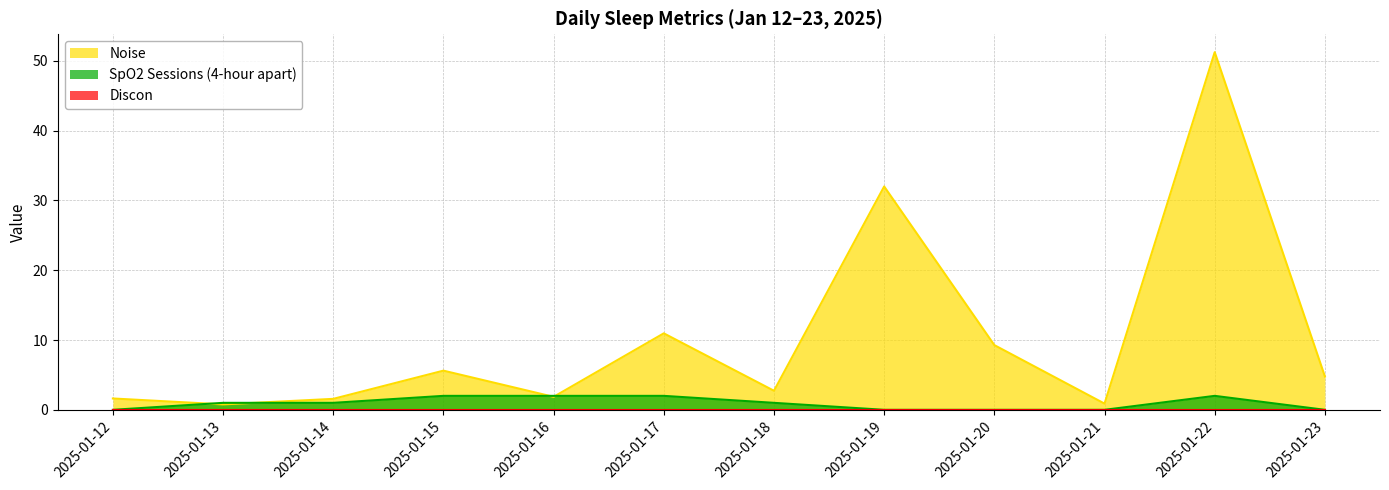

What is the difference between the highest and lowest values at 2025-01-18?

2.7